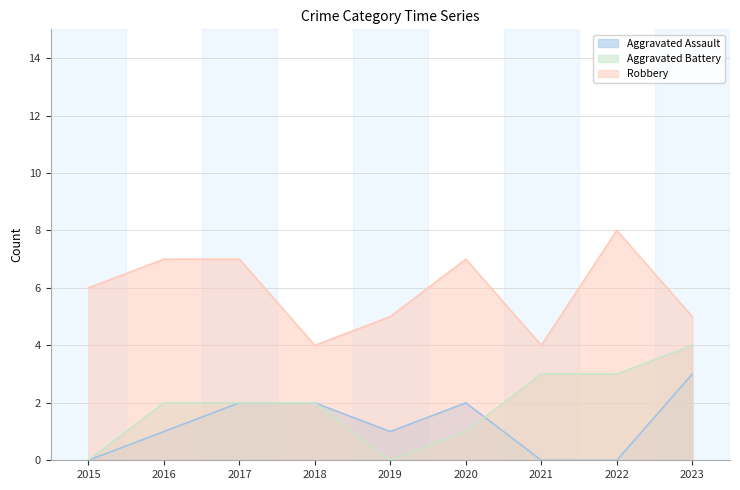

How many positive values does the Aggravated Assault series have?

6